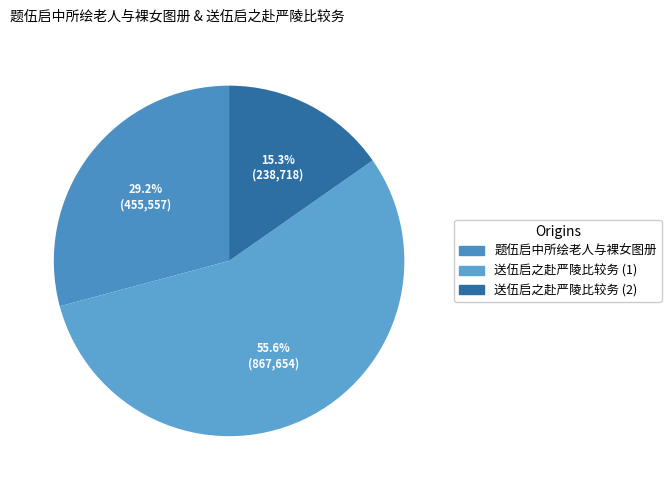

How many segments does this pie chart have?

3